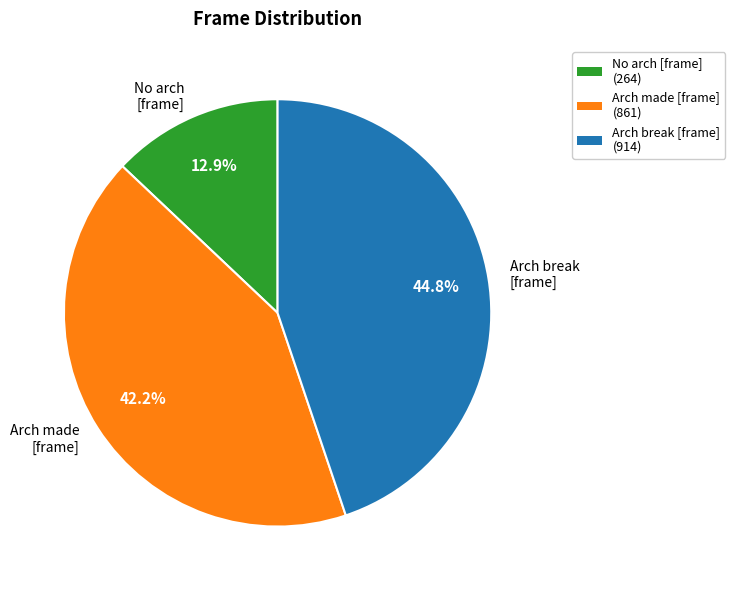

Is there any slice that represents more than half of the pie?

No